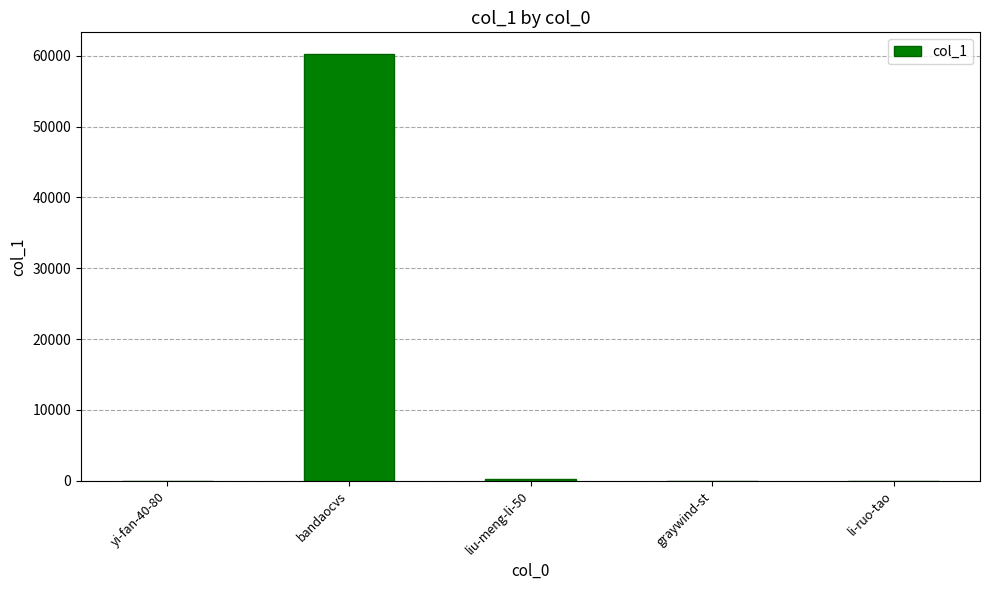

The chart shows a value of 33059 at bandaocvs. True or false?

False